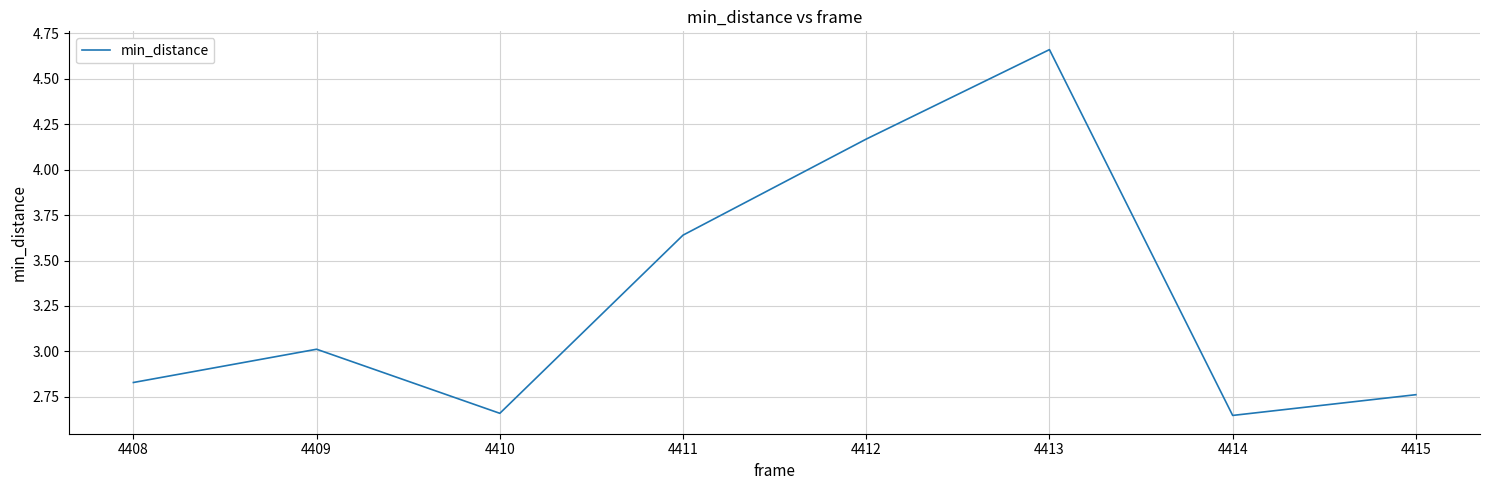

Where is the first local maximum?

4409